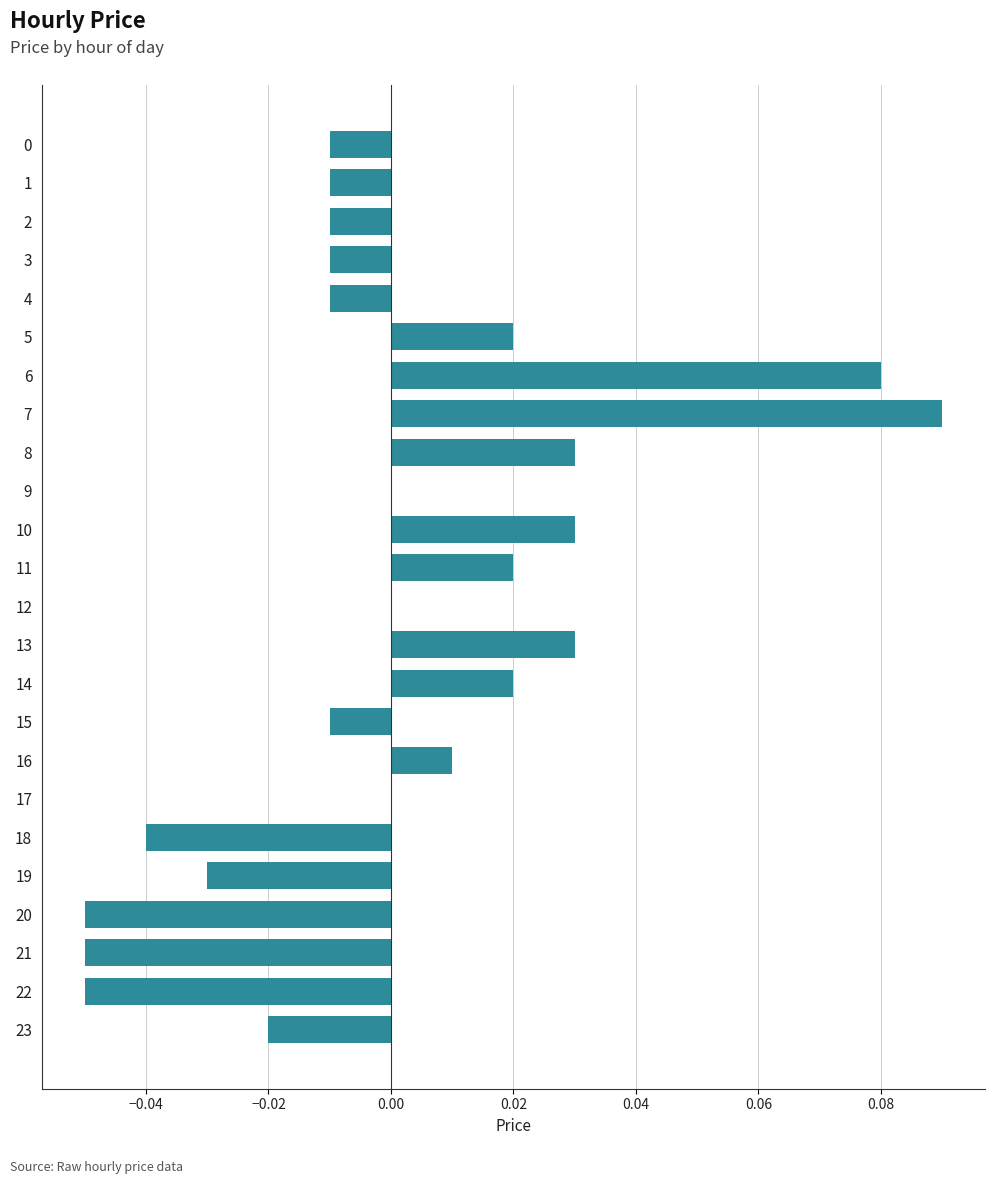

What is the change in value from 0 to 7?

+0.1